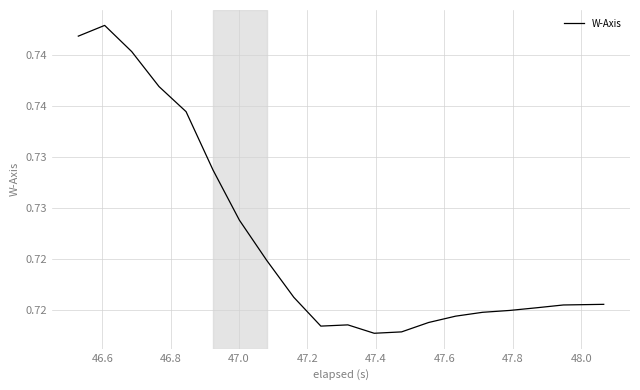

Is this an area chart (filled region under the line)?

No